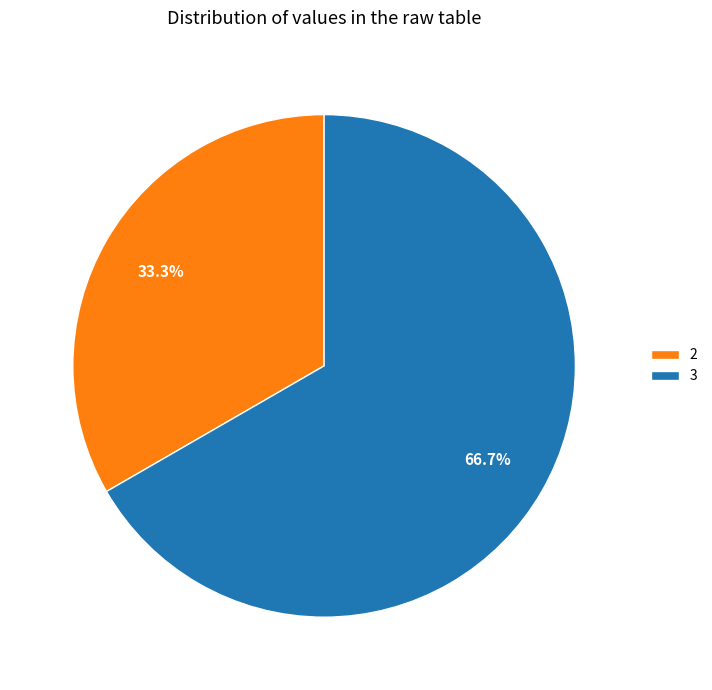

Do 3 and 2 together represent more than half of the pie?

Yes